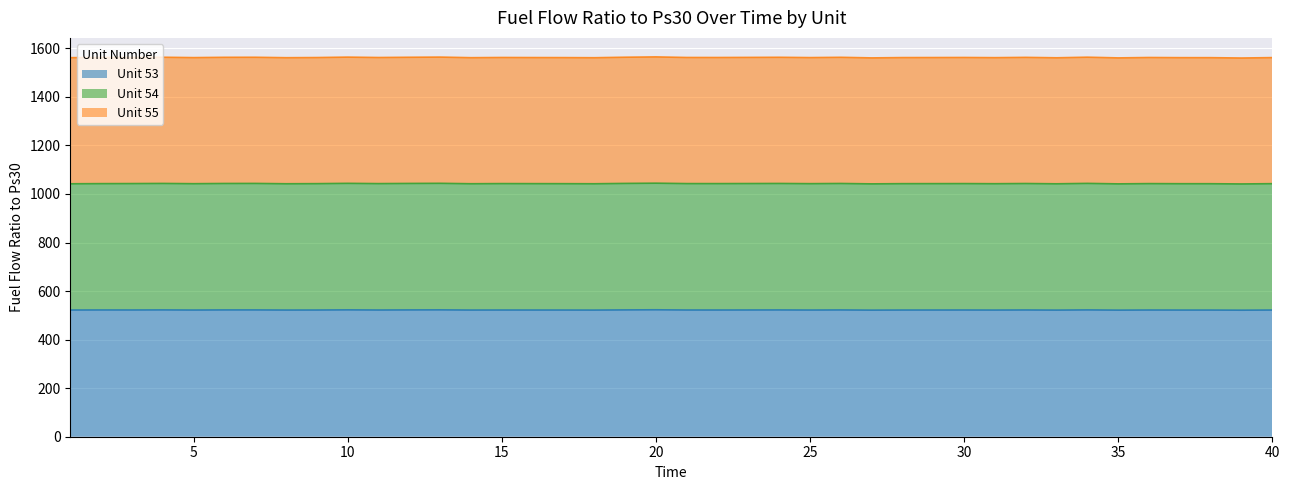

What is the maximum value for Unit 53?

522.9